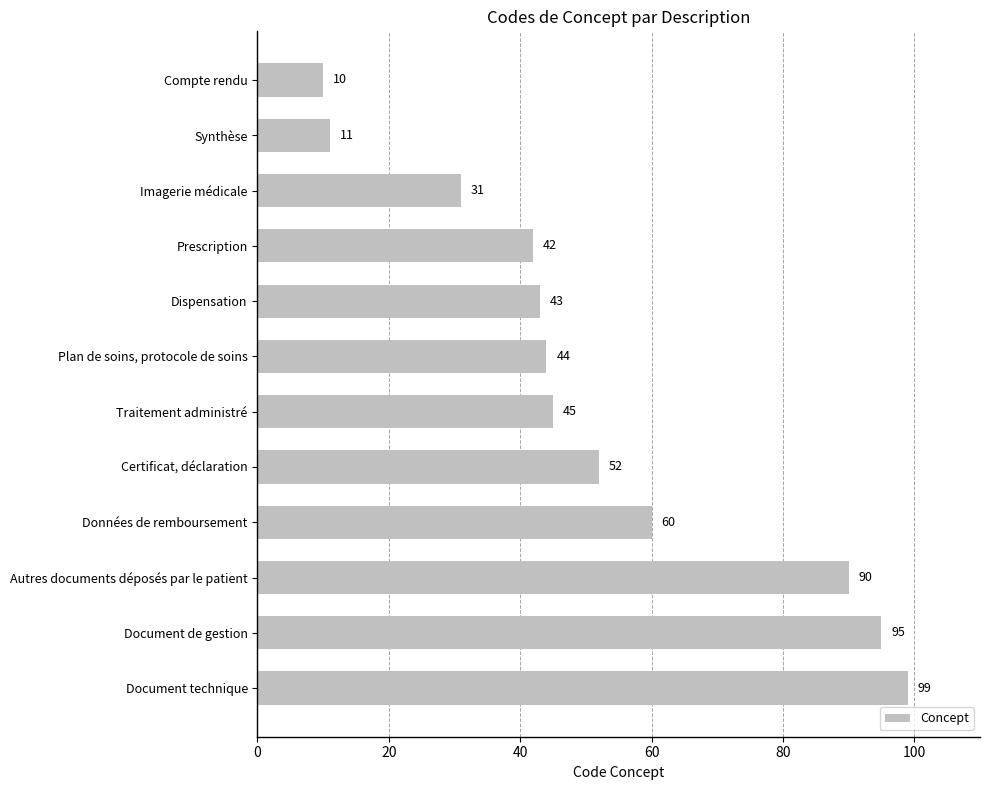

What is the change in value from Document de gestion to Document technique?

+4